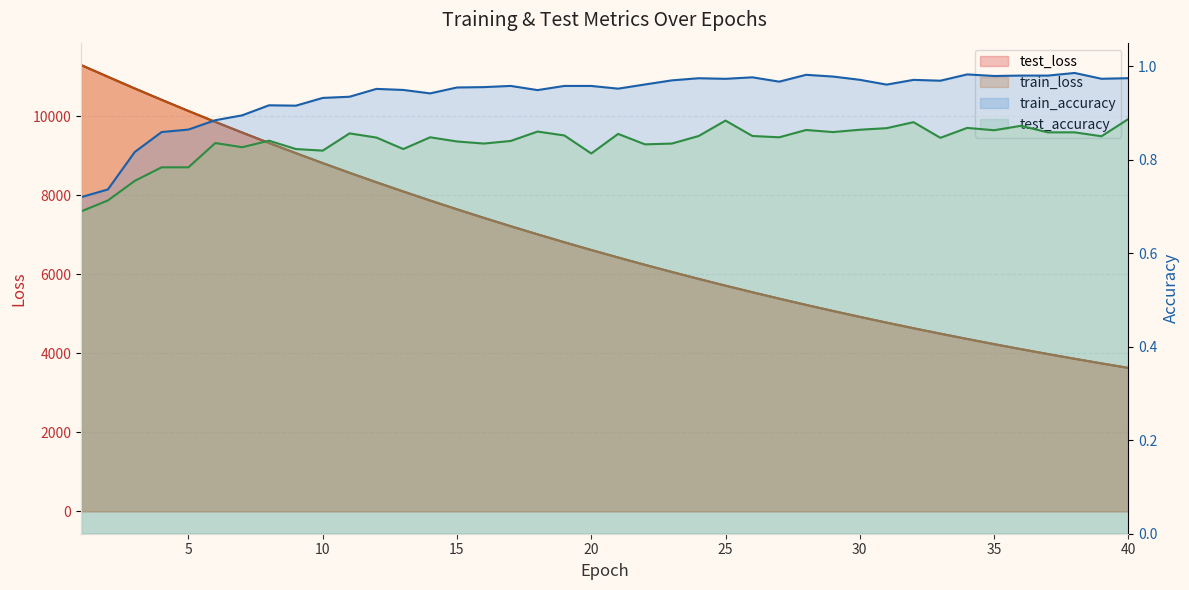

What is the approximate value of train_accuracy at 37?

1.0